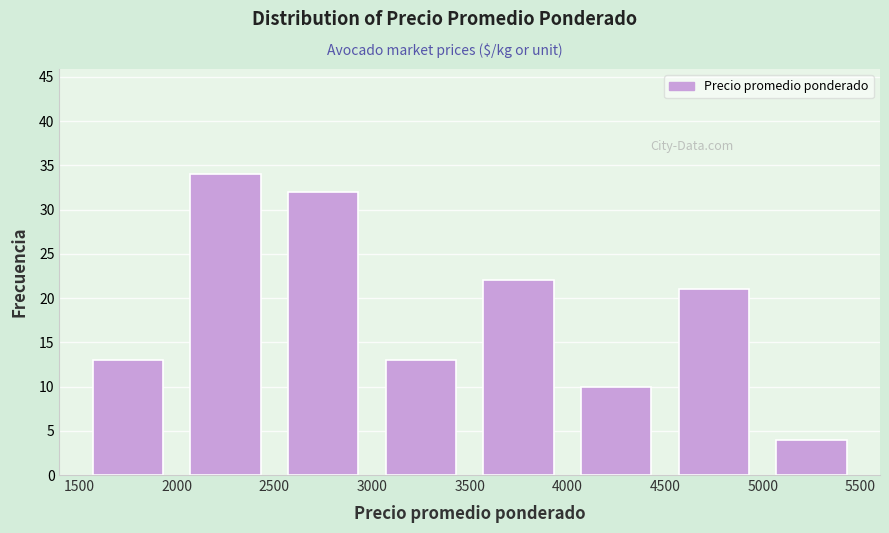

Reading left to right, list every bar in this chart as the range it spans on the x-axis followed by its height. The values are not printed on the chart, so give them approximately, as read against the axis.

1500 to 2000: 13
2000 to 2500: 34
2500 to 3000: 32
3000 to 3500: 13
3500 to 4000: 22
4000 to 4500: 10
4500 to 5000: 21
5000 to 5500: 4